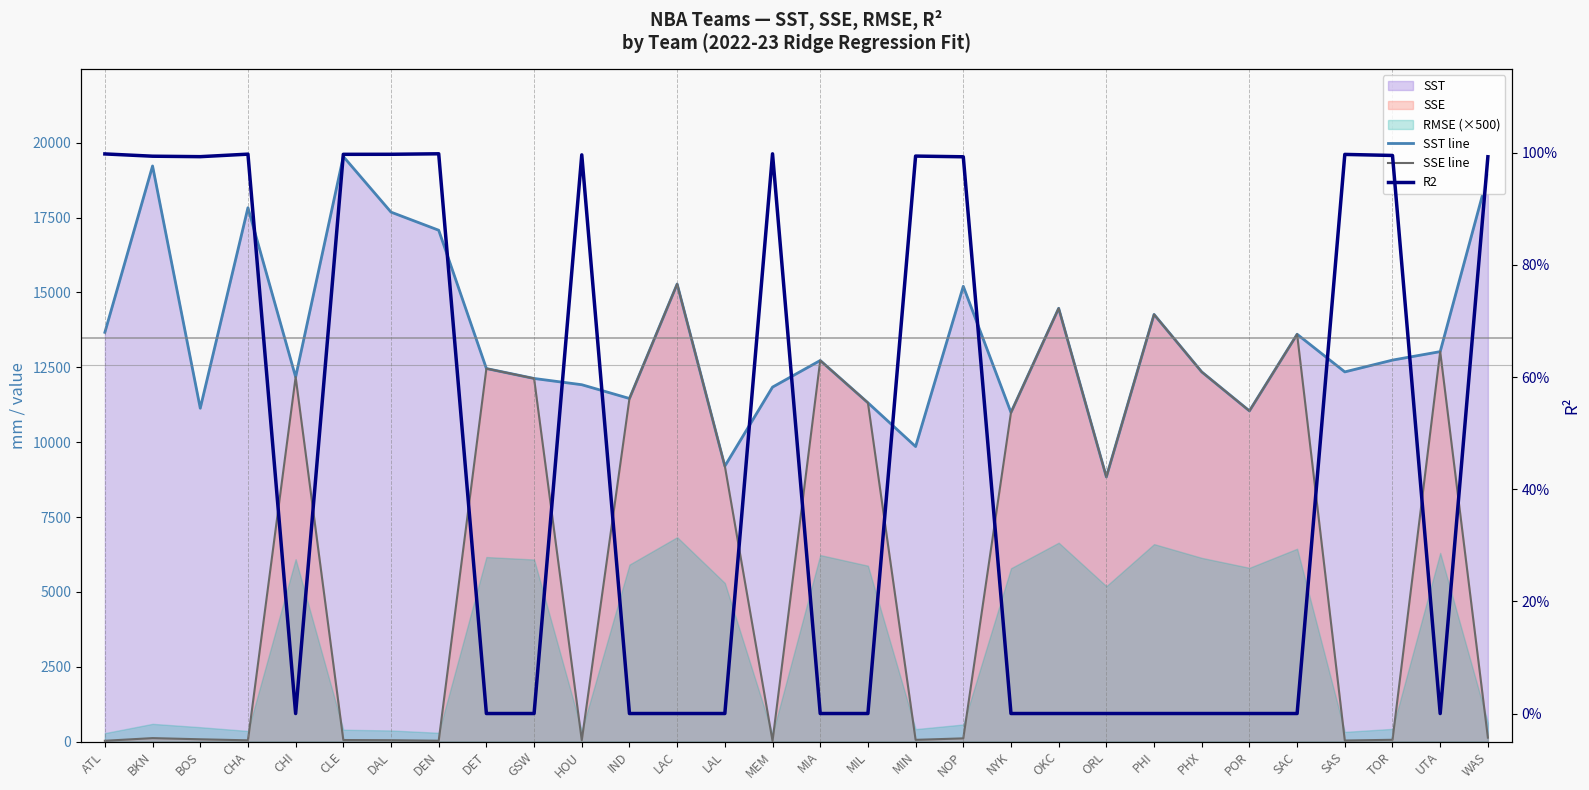

What is the difference between the second highest and minimum values in the SST line series?

10386.7